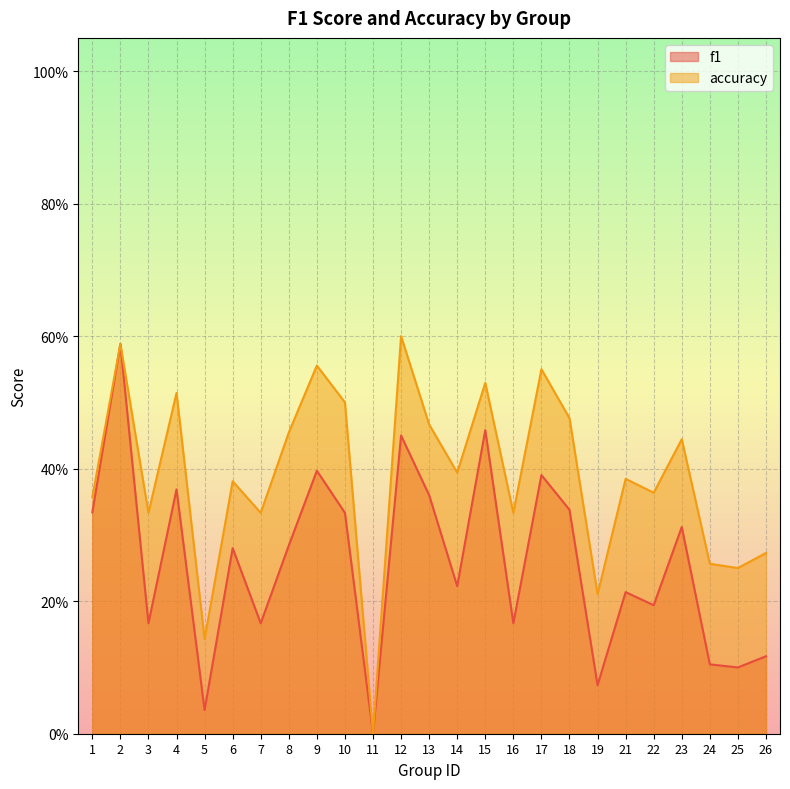

How many categories are shown in the chart?

25